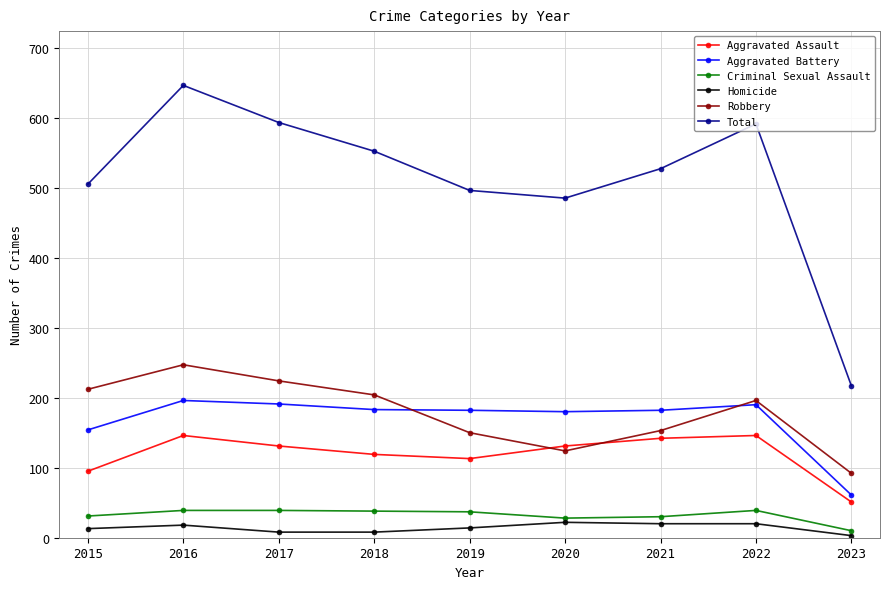

Is this an area chart (filled region under the line)?

No